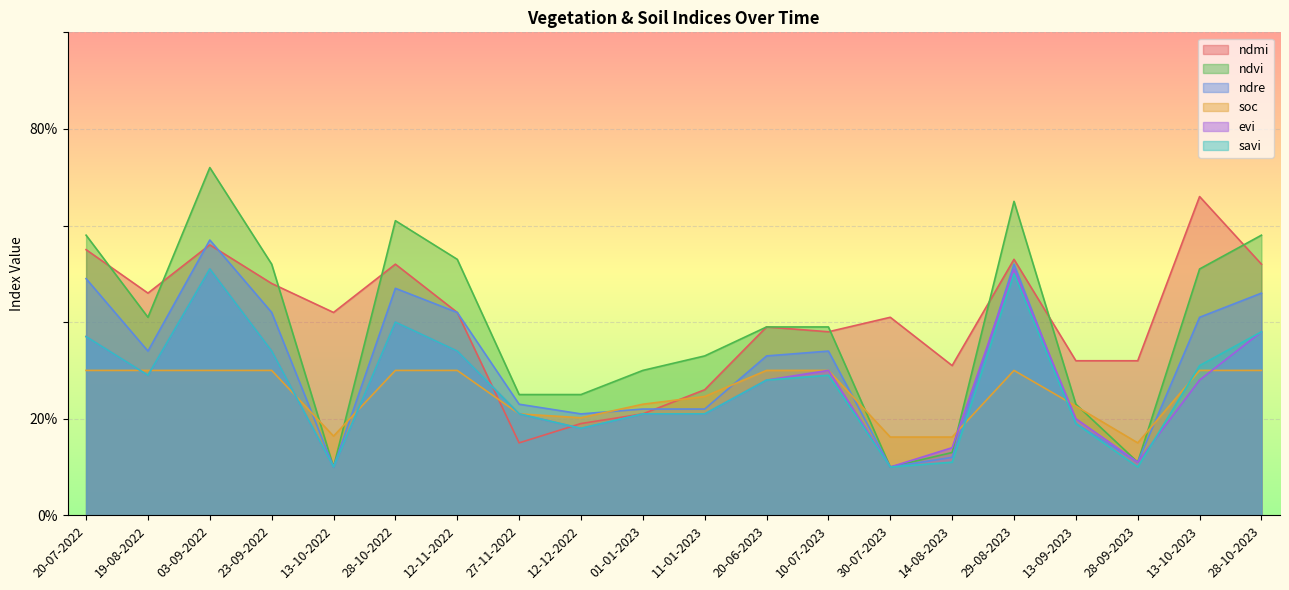

At which category is the sum across all series the highest?

03-09-2022